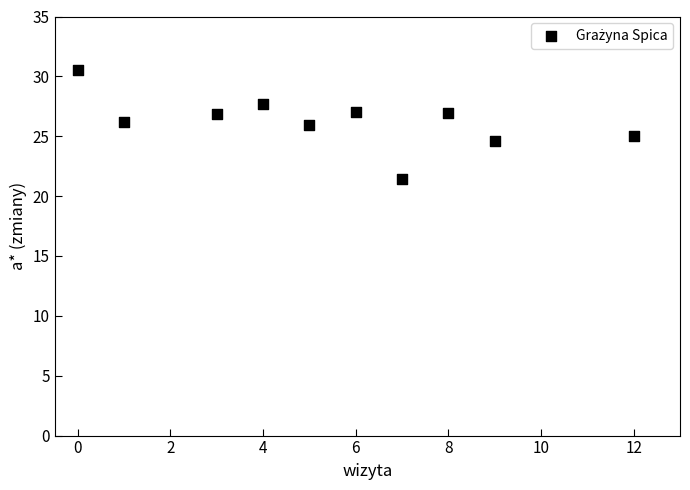

What is the range of X values (max minus min)?

12.0